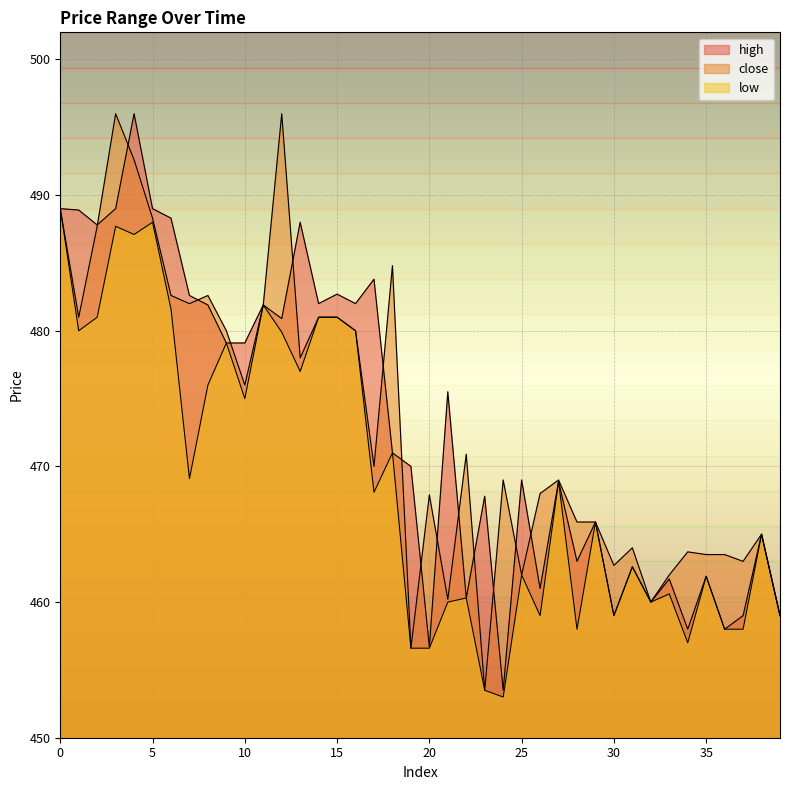

What are all the series names shown in the legend?

high, close, low